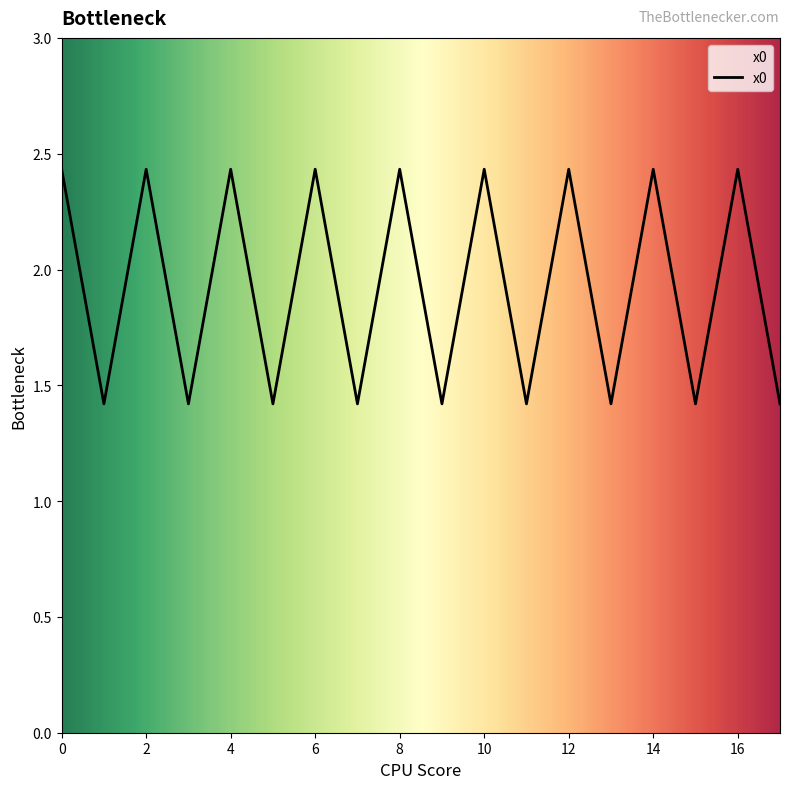

What is the difference between the maximum and minimum values?

1.0